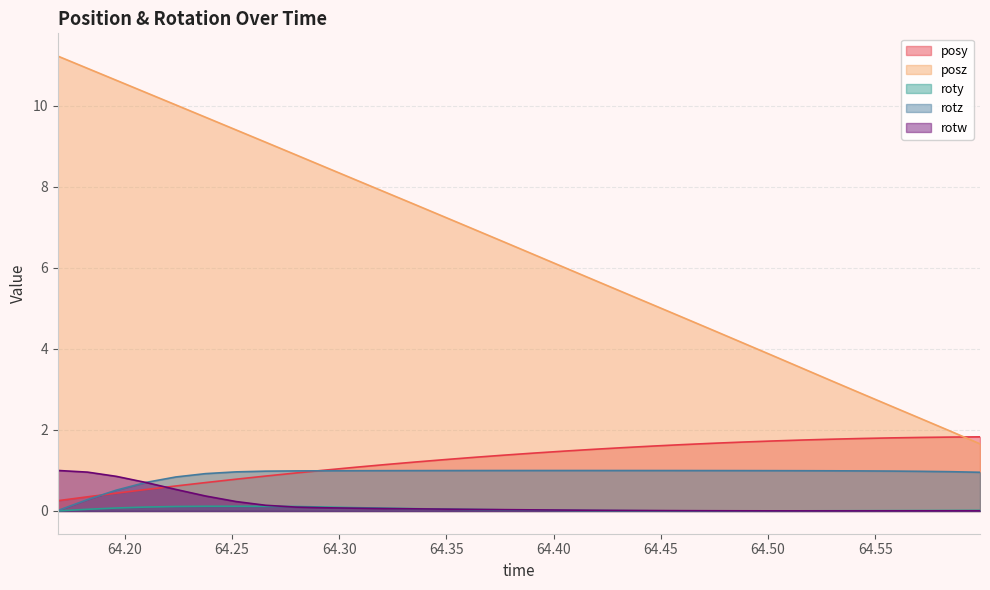

At how many categories does at least one series exceed 3?

27